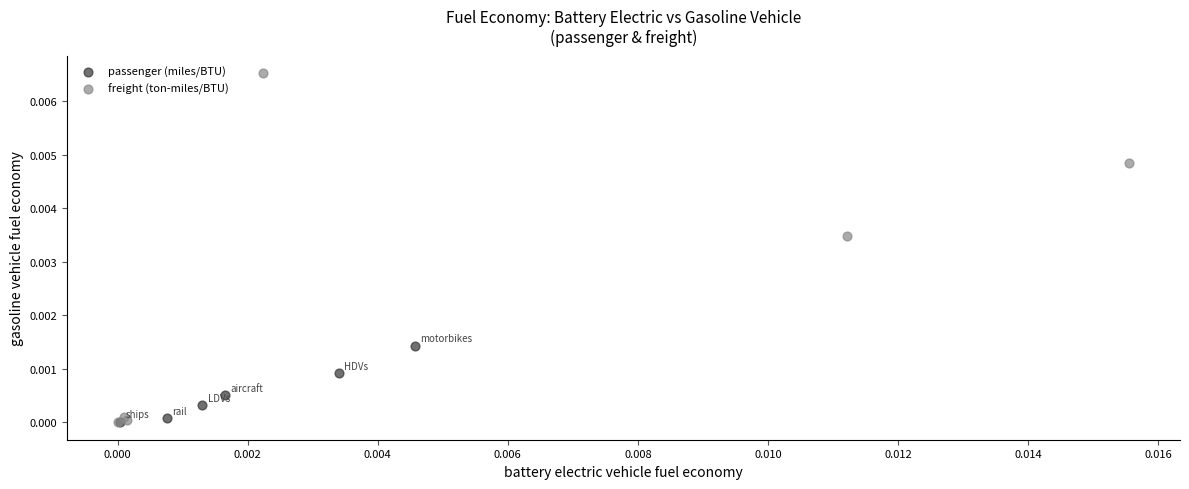

Which series reaches the maximum Y coordinate?

freight (ton-miles/BTU)